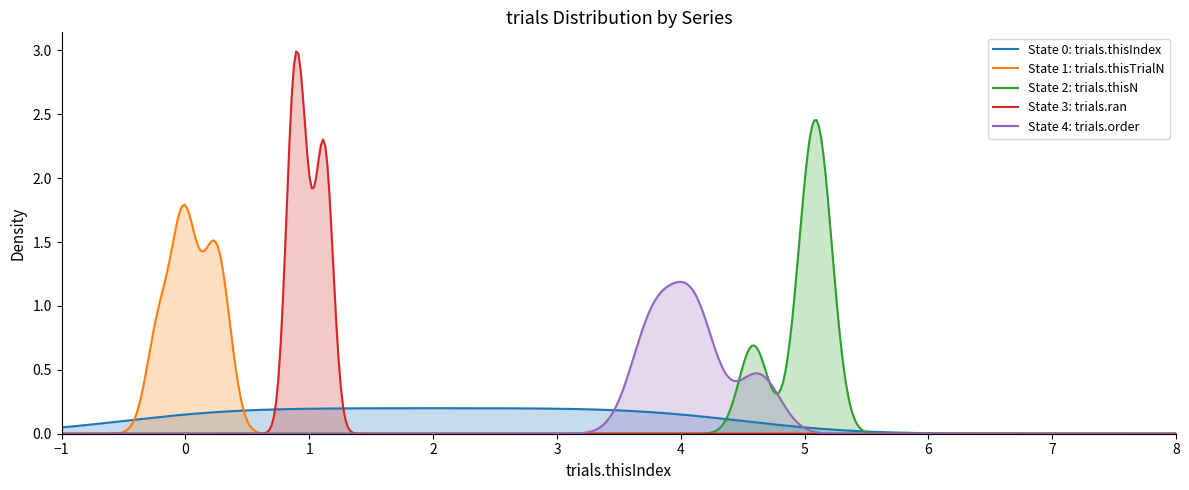

List the series in order of their overall mean, lowest first.

trials.thisTrialN, trials.ran, trials.thisIndex, trials.order, trials.thisN